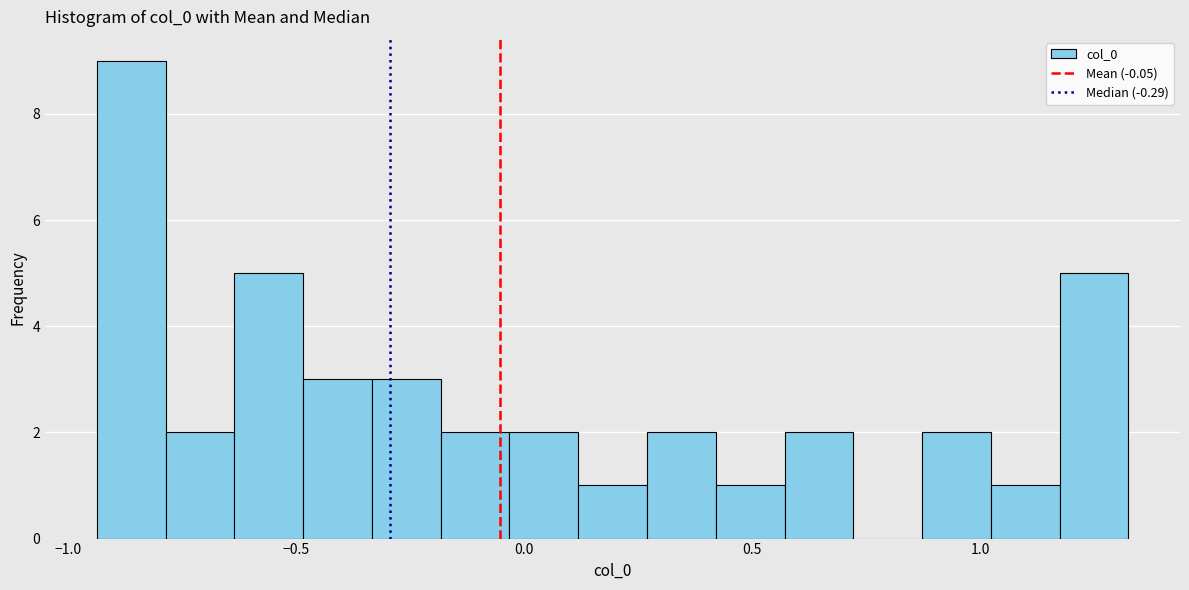

Read against the x-axis, roughly where is the centre of the tallest bar?

-0.85